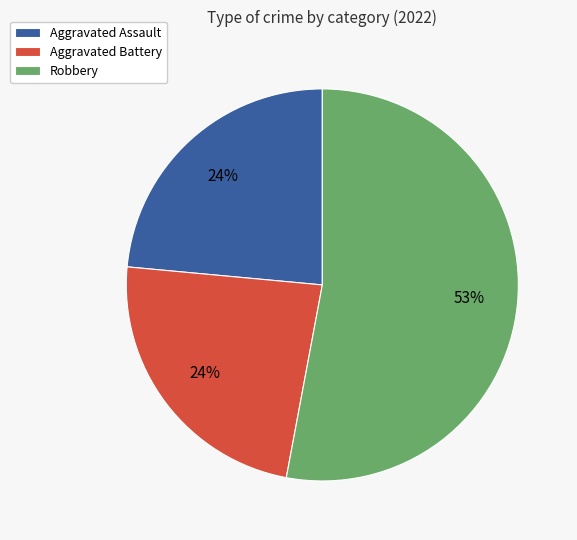

To the nearest percent, what is the combined percentage of Aggravated Assault and Robbery?

76%